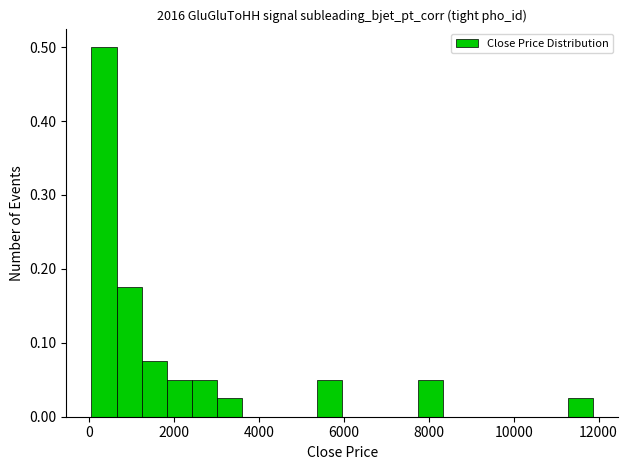

Read against the x-axis, roughly where is the centre of the tallest bar?

400